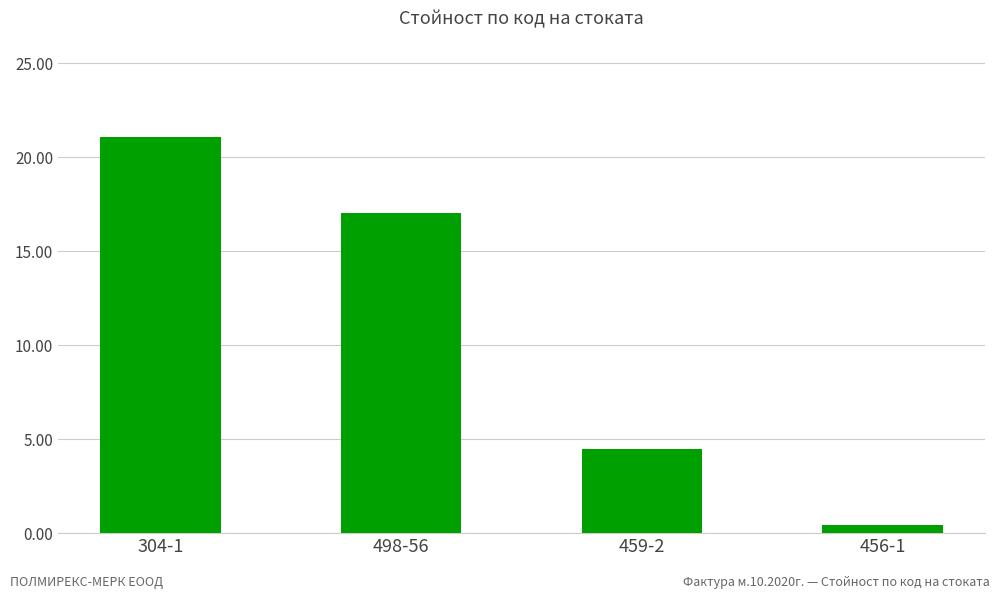

Reading left to right, list all the values displayed in this chart.

21.1	17.1	4.5	0.4